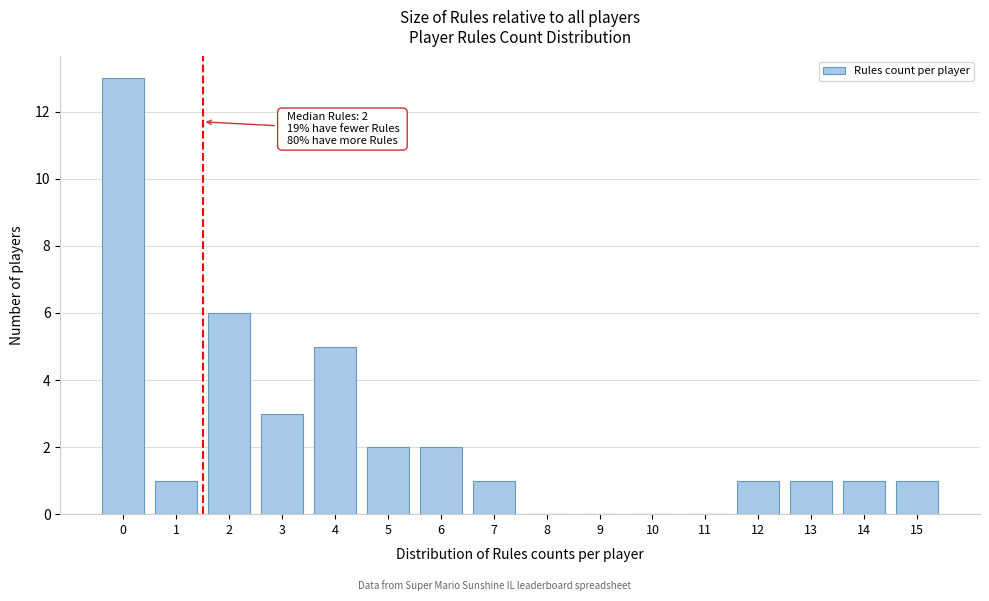

Reading left to right, extract all data points from this chart.

0=13	1=1	2=6	3=3	4=5	5=2	6=2	7=1	8=0	9=0	10=0	11=0	12=1	13=1	14=1	15=1